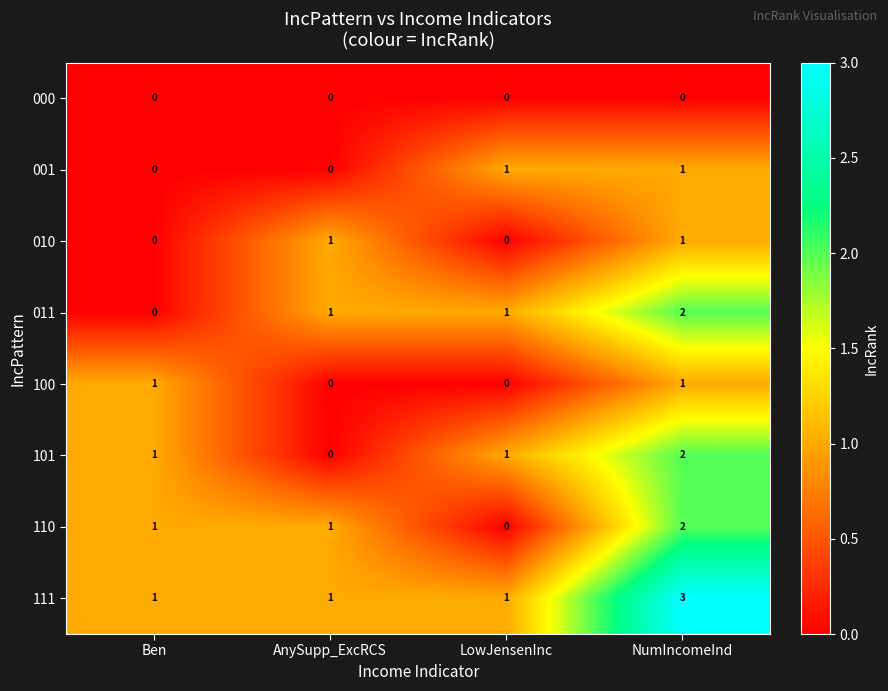

What is the sum of all 110 values?

4